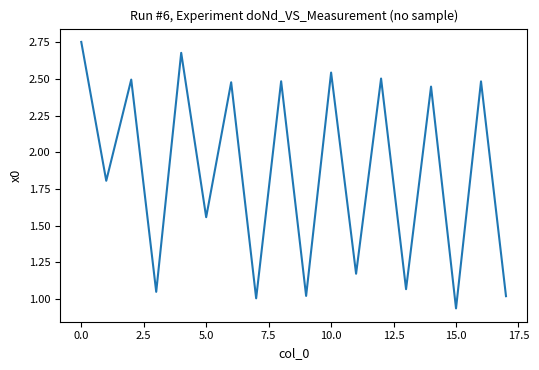

True or false: the data has more than 2 interior local peaks.

True